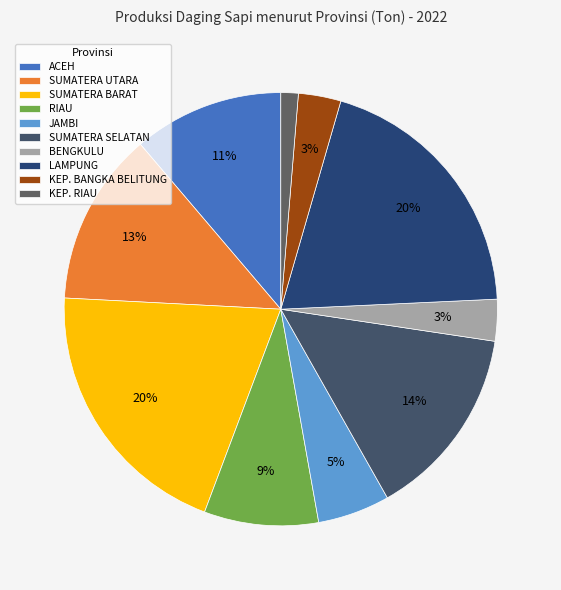

Is KEP. BANGKA BELITUNG the majority of the pie?

No